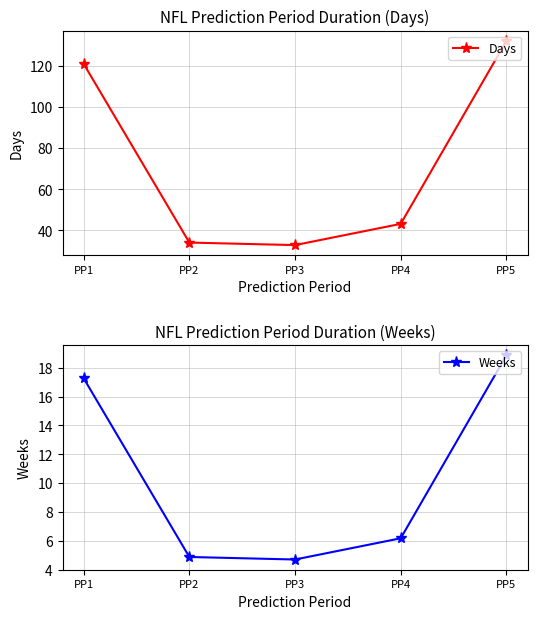

Rank the series by their average value, from highest to lowest.

Days, Weeks